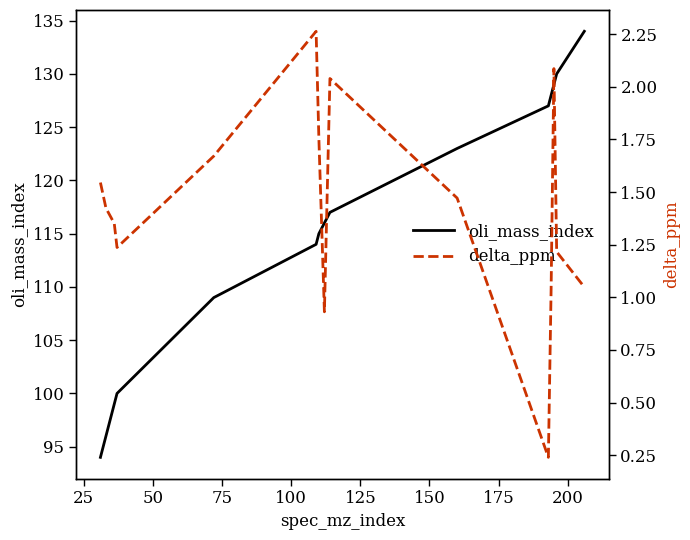

True or false: delta_ppm and oli_mass_index cross at least once.

False